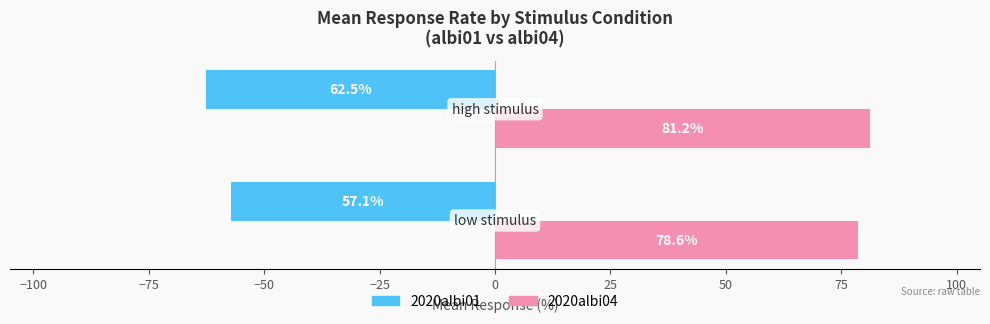

Which series has the largest range (max minus min)?

2020albi01